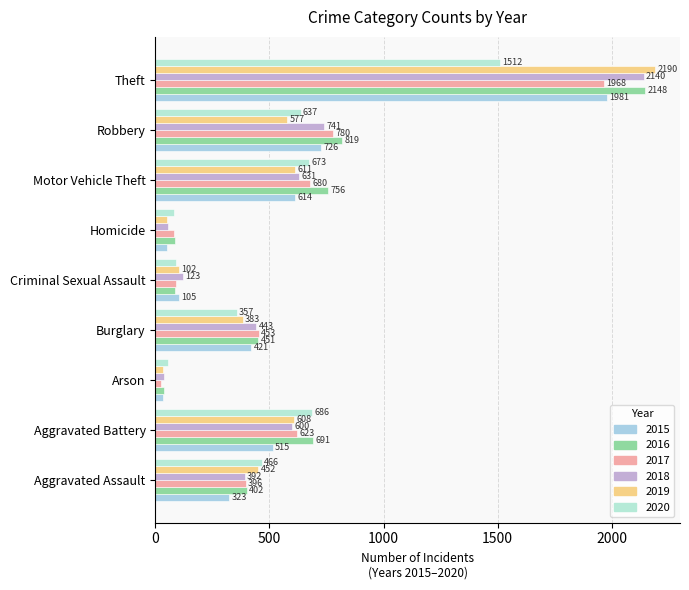

How many data points in 2020 are less than 466?

4